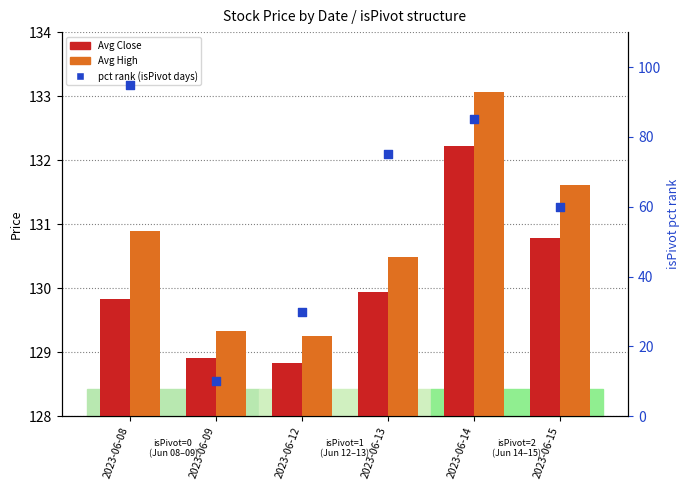

Which series has the largest total across all categories?

Avg High